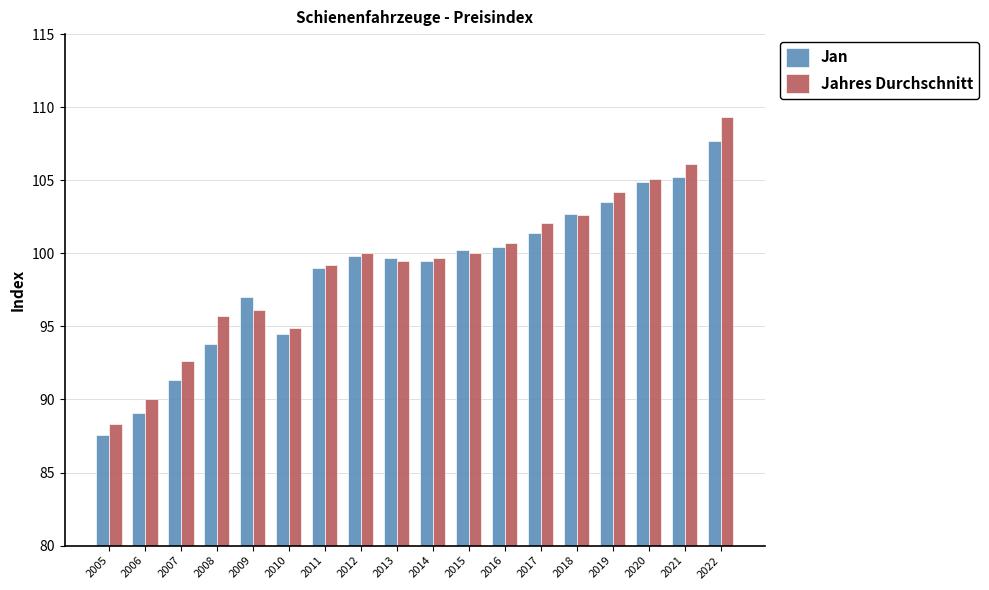

Which series has the largest range (max minus min)?

Jahres Durchschnitt